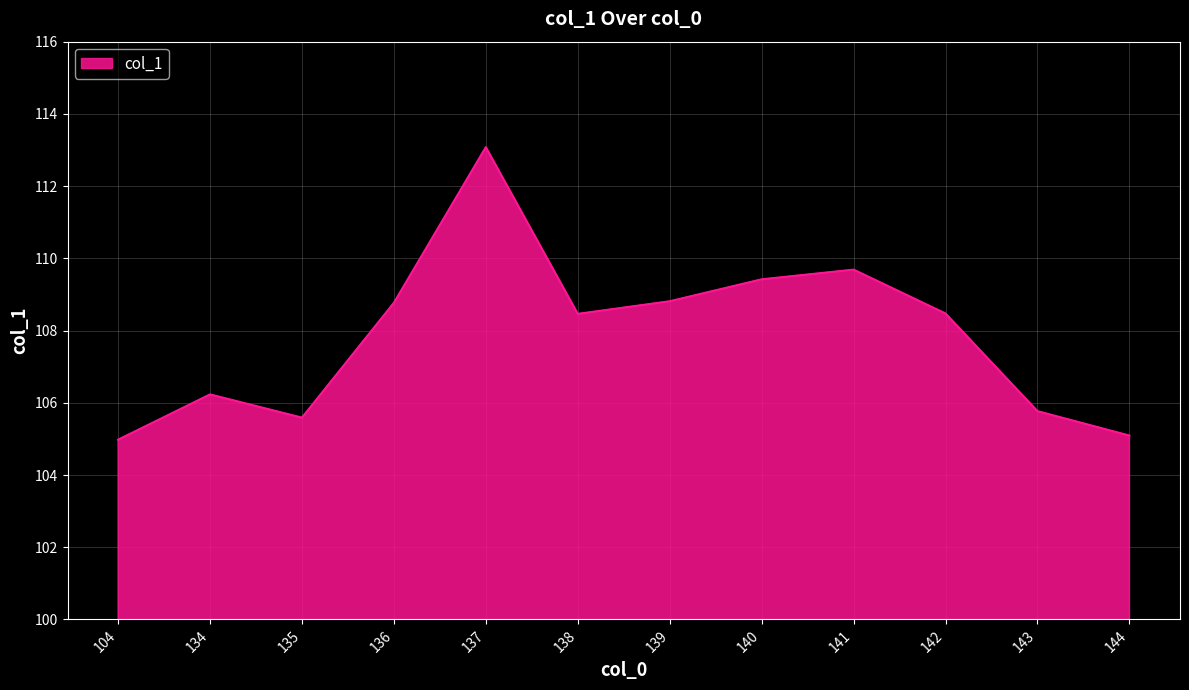

At which label does the data first exceed 108?

136